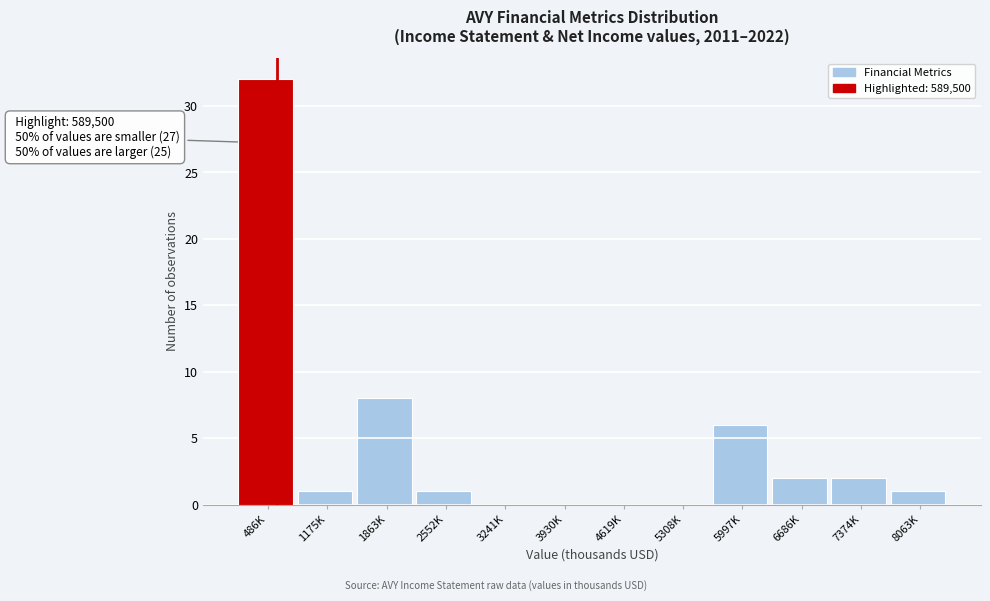

Reading left to right, list all the values displayed in this chart.

486K=32	1175K=1	1863K=8	2552K=1	3241K=0	3930K=0	4619K=0	5308K=0	5997K=6	6686K=2	7374K=2	8063K=1